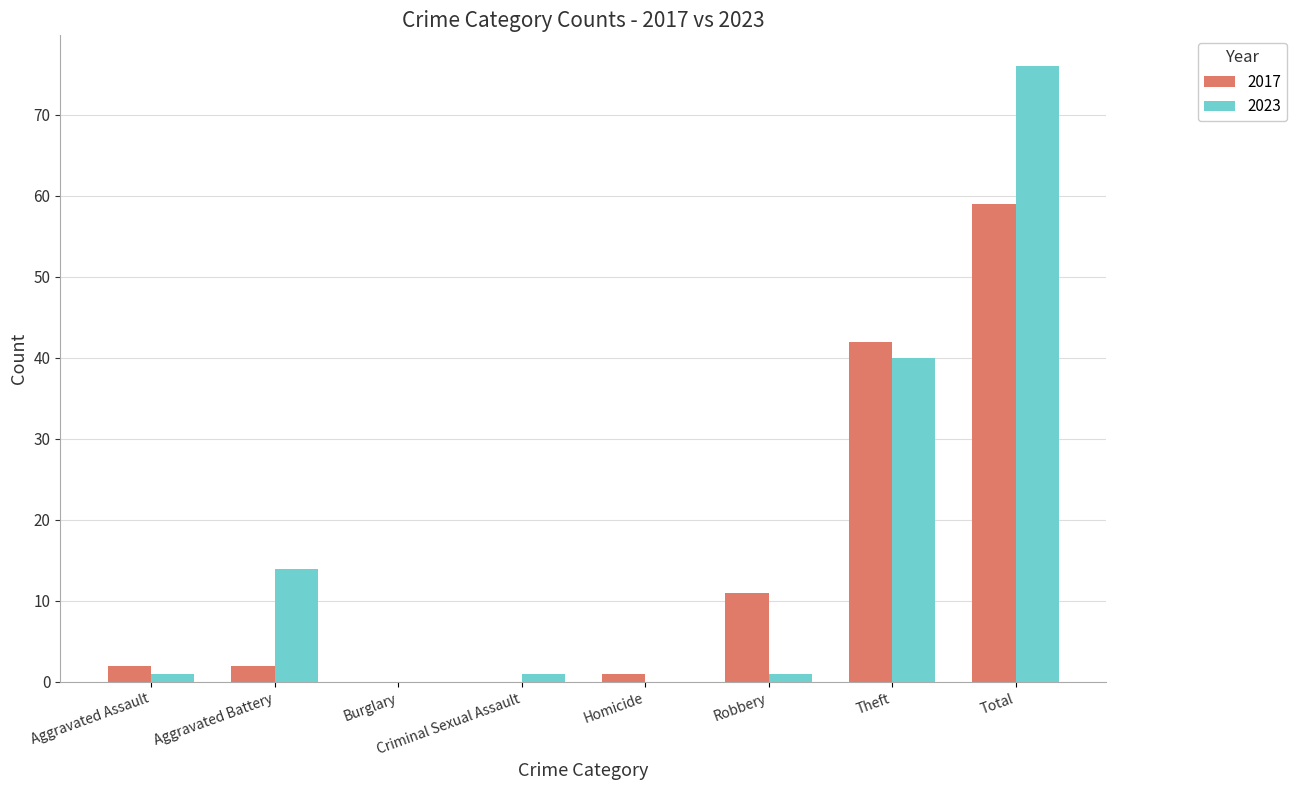

Is the value of 2023 at Aggravated Battery greater than the value of 2017 at Homicide?

Yes